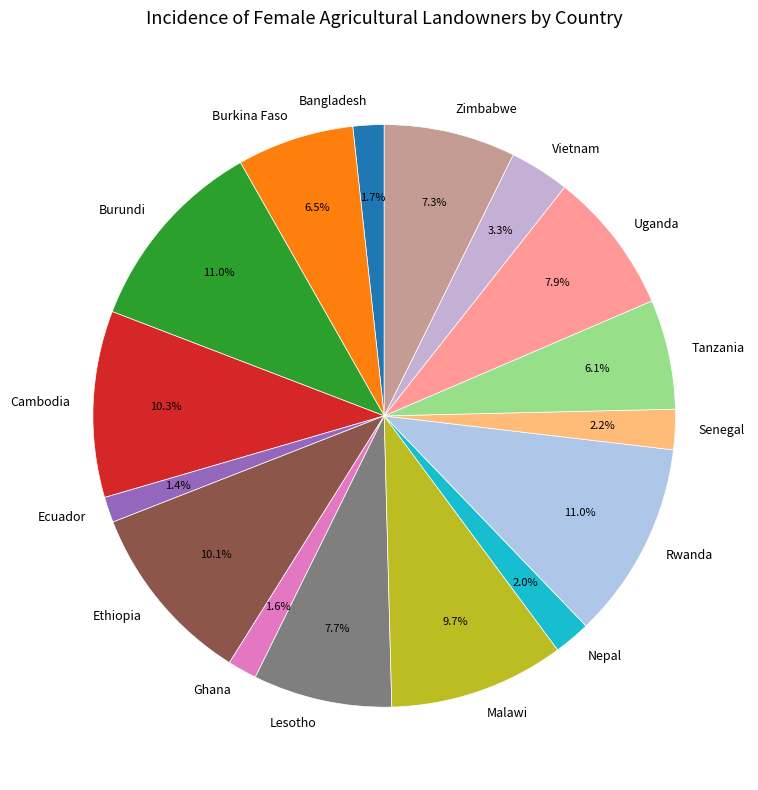

Between Ghana and Senegal, which is larger?

Senegal